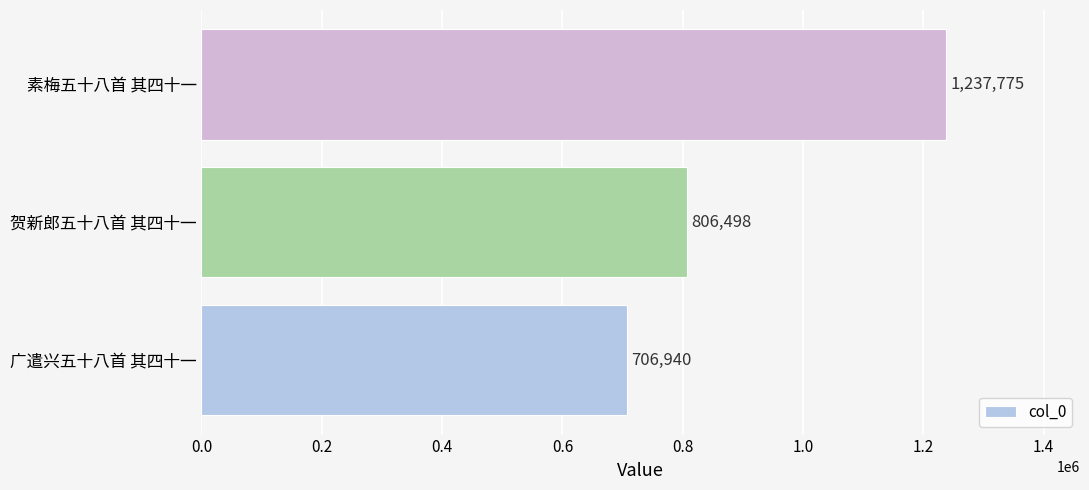

What is the difference between the second highest and minimum values?

99558